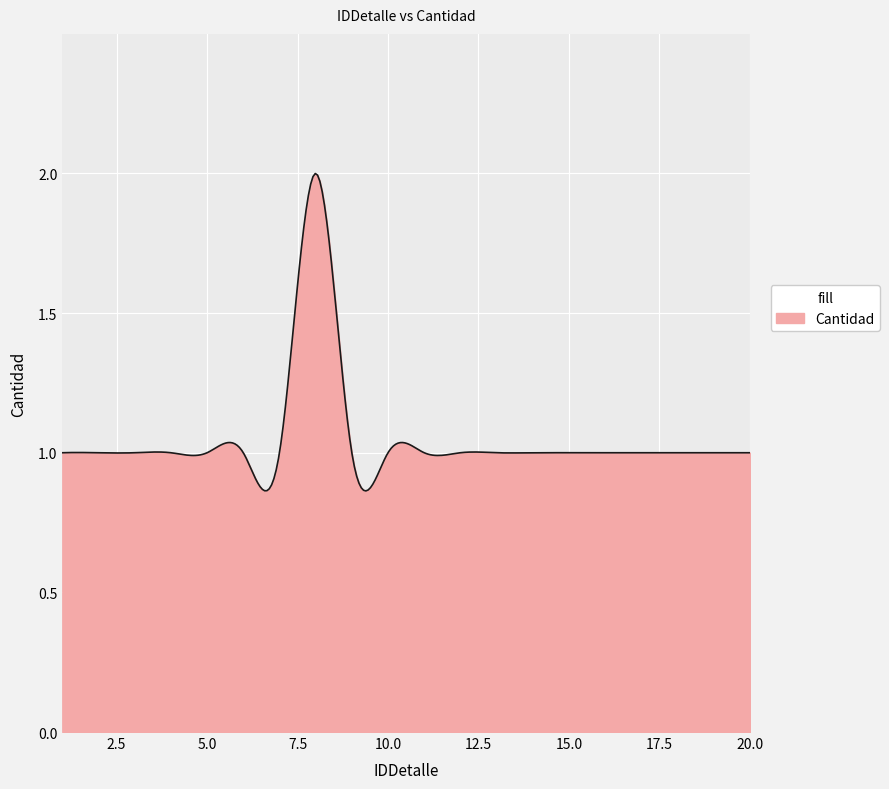

Count the number of data series in this chart.

1